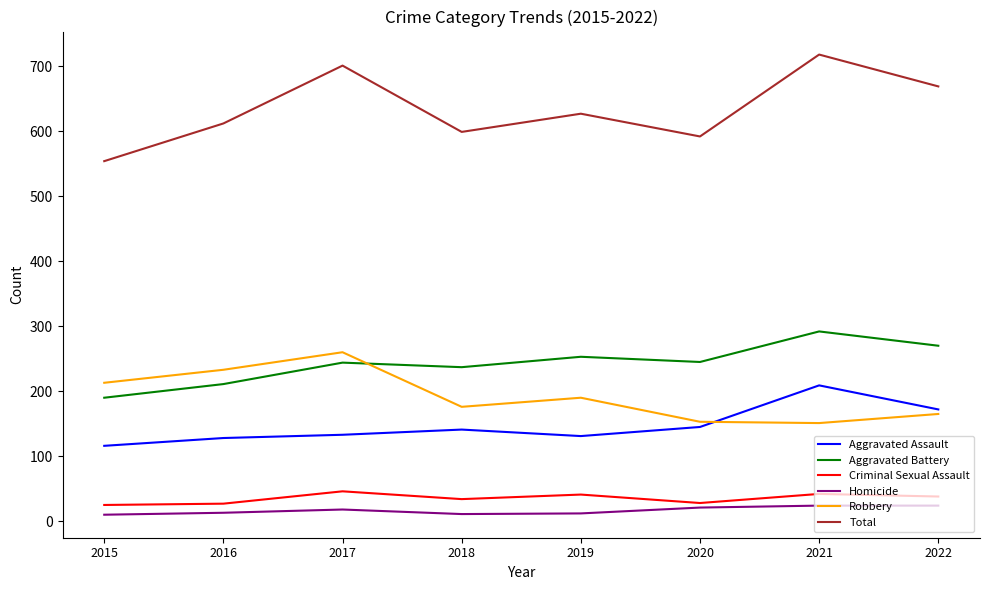

What is the total value across all series at 2022?

1338